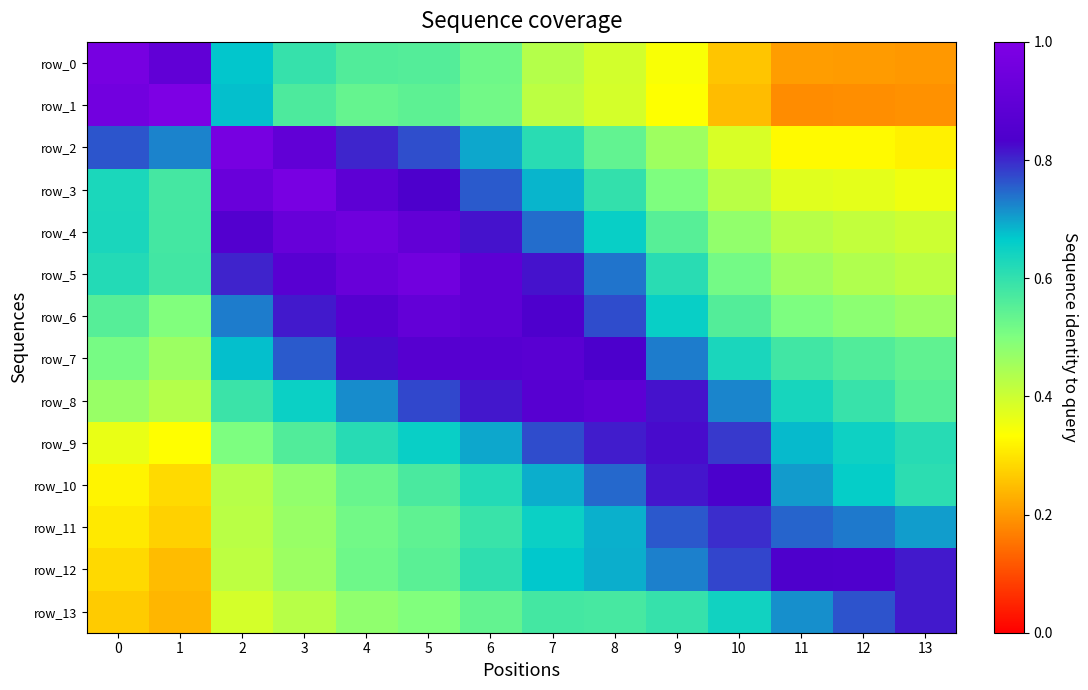

True or false: row_1 has a value of 0.1 at 10.

False